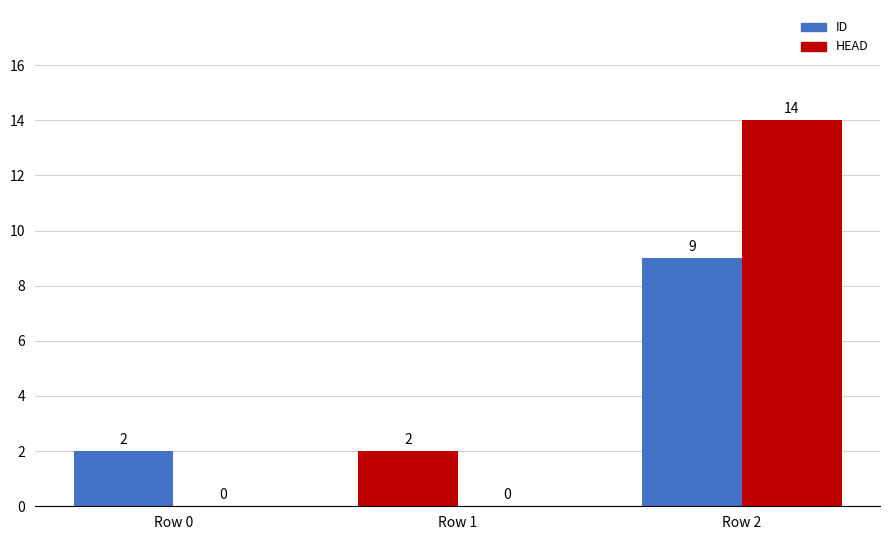

Is it true that ID equals 2 at Row 0?

True